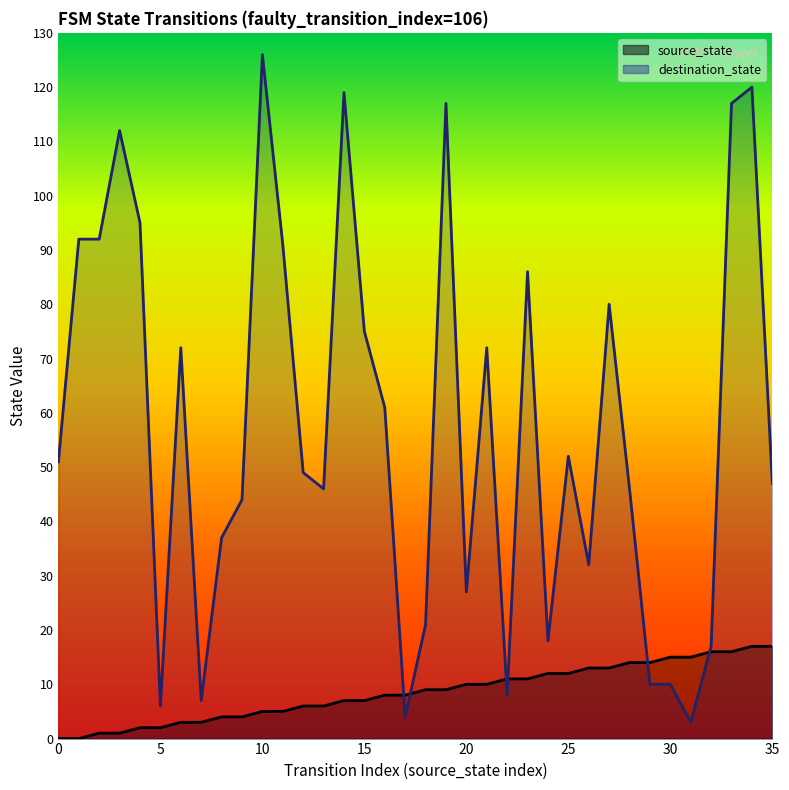

What is the approximate value of source_state at 12, to the nearest 5?

5